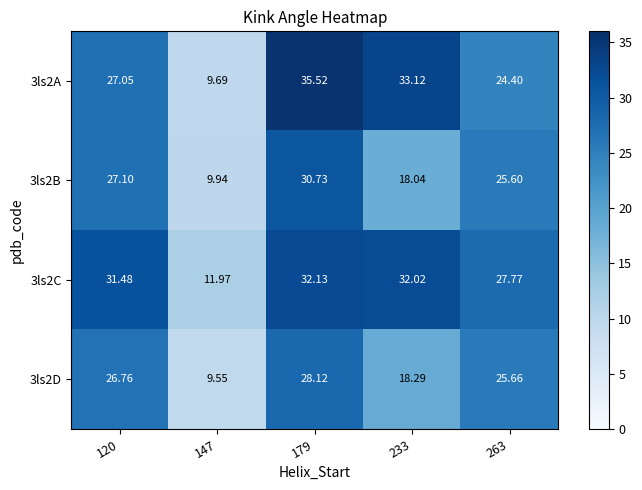

How many values in the 3ls2A series are below 27?

2